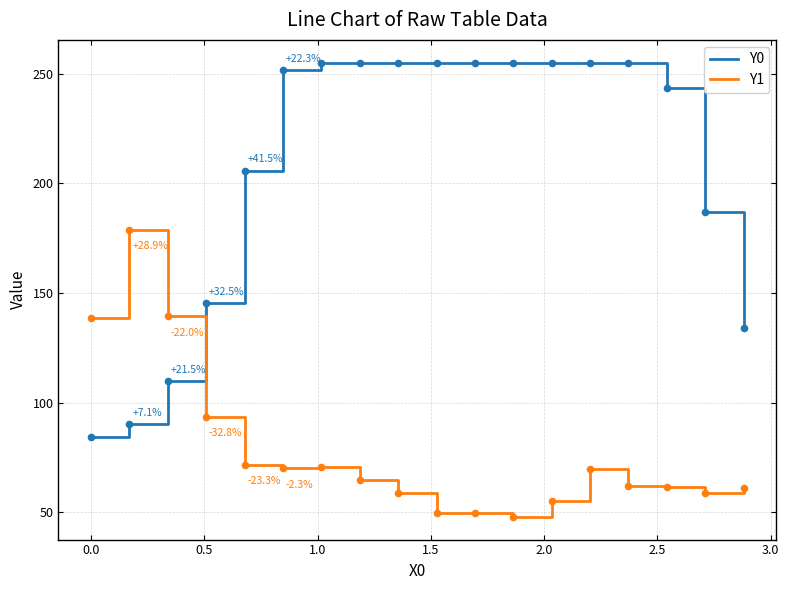

At how many categories does at least one series exceed 185?

13